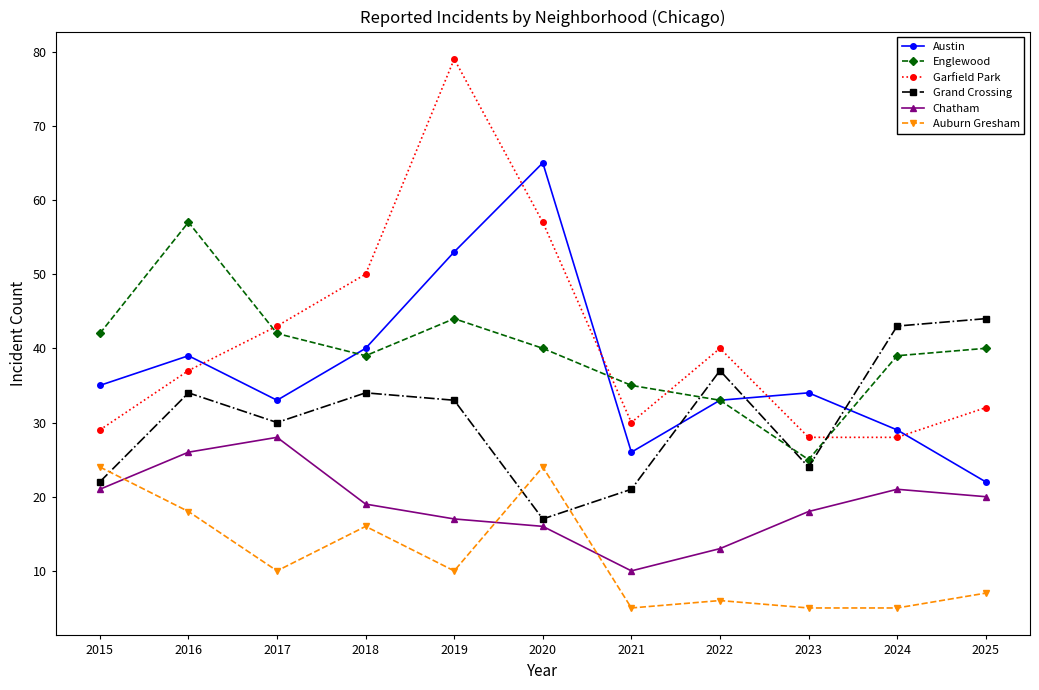

What is the difference between the second highest and second lowest values in the Chatham series?

13